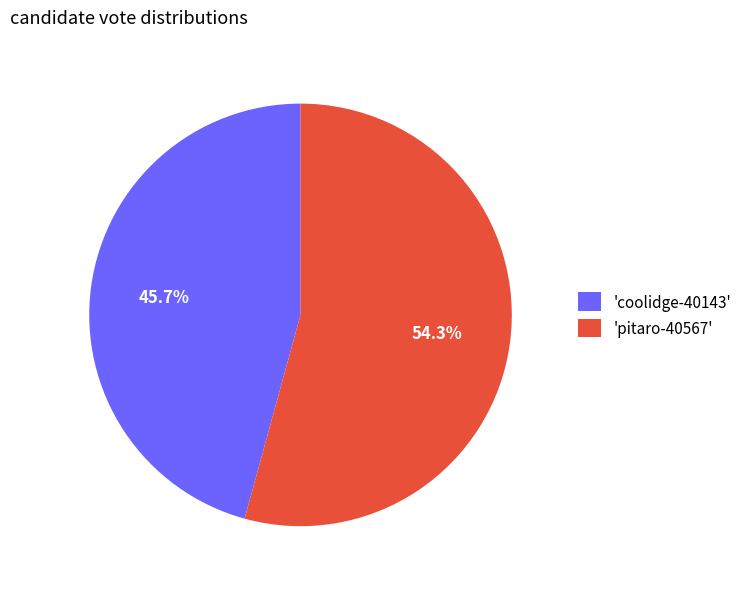

Is there a majority slice in this chart?

Yes